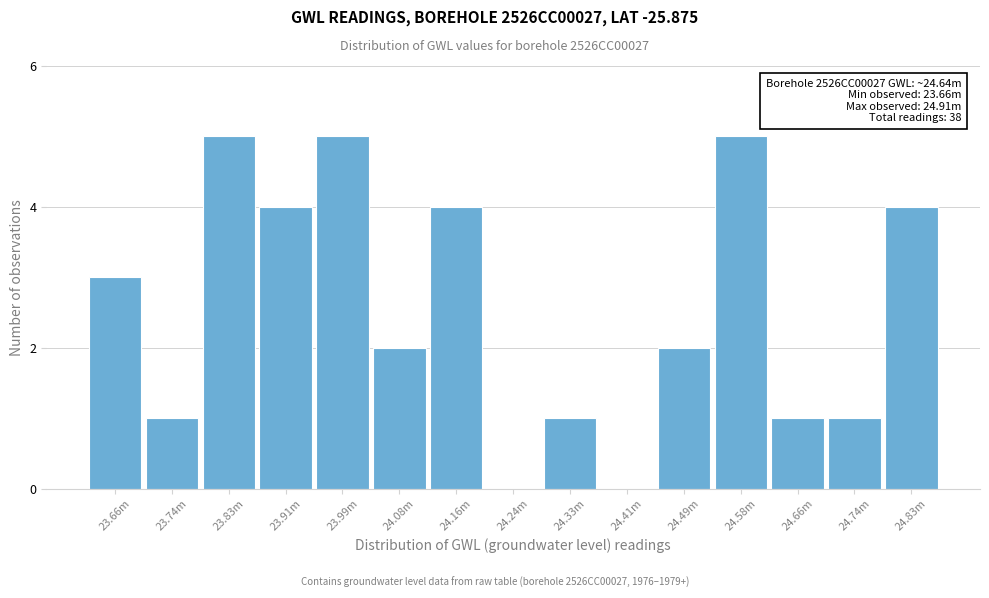

Reading left to right, transcribe all the data shown in this chart.

23.66m=3	23.74m=1	23.83m=5	23.91m=4	23.99m=5	24.08m=2	24.16m=4	24.24m=0	24.33m=1	24.41m=0	24.49m=2	24.58m=5	24.66m=1	24.74m=1	24.83m=4